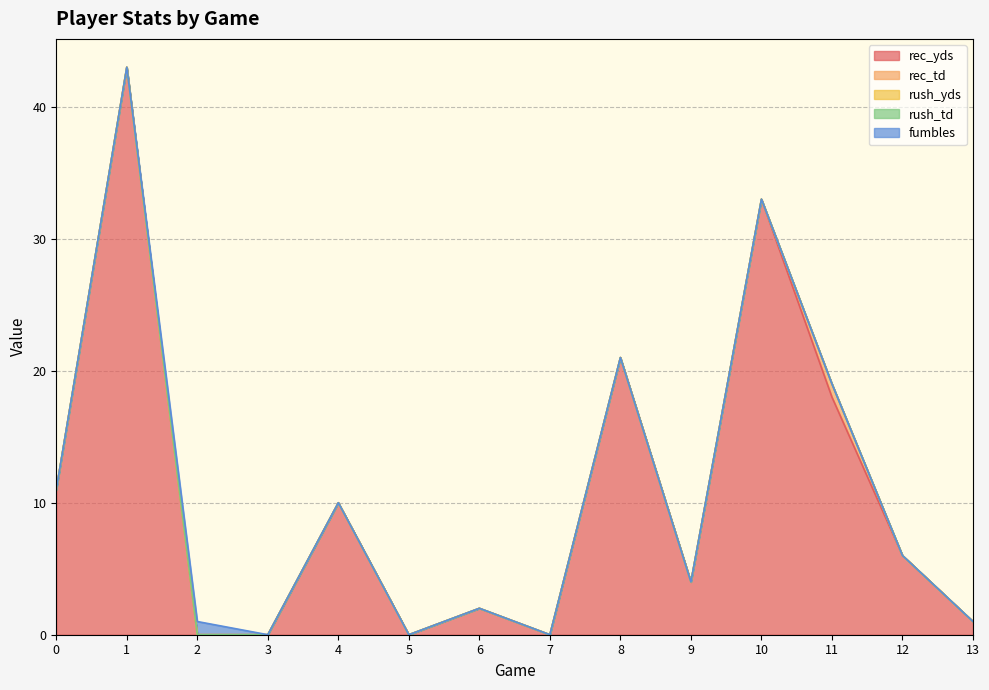

Which series has the widest spread of values?

rec_yds